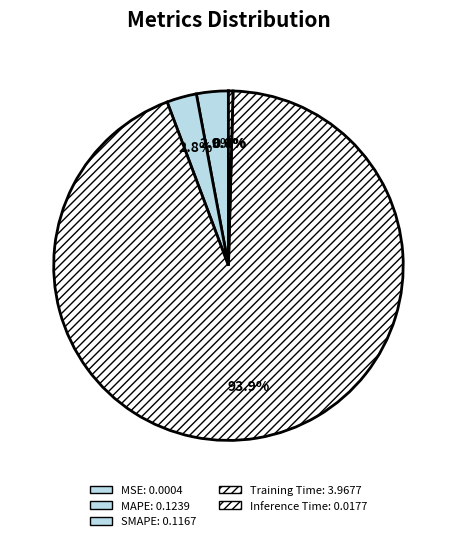

Is MAPE the majority of the pie?

No